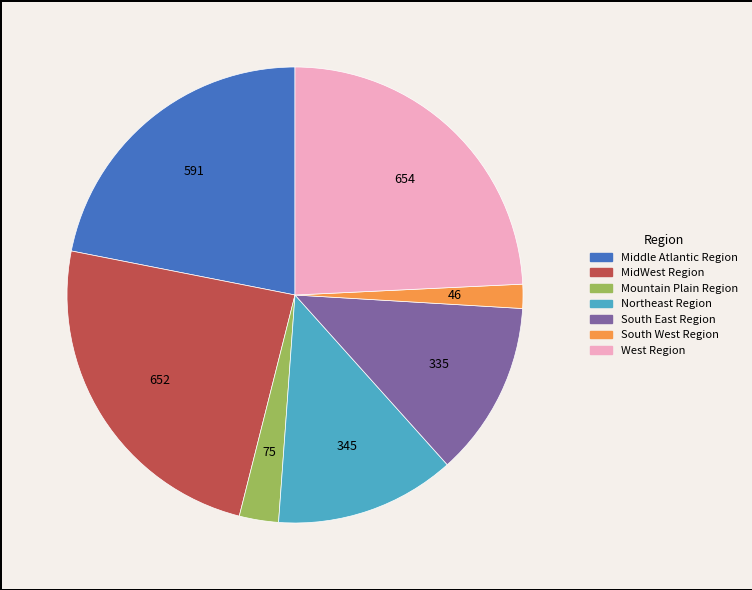

Is there a majority slice in this chart?

No